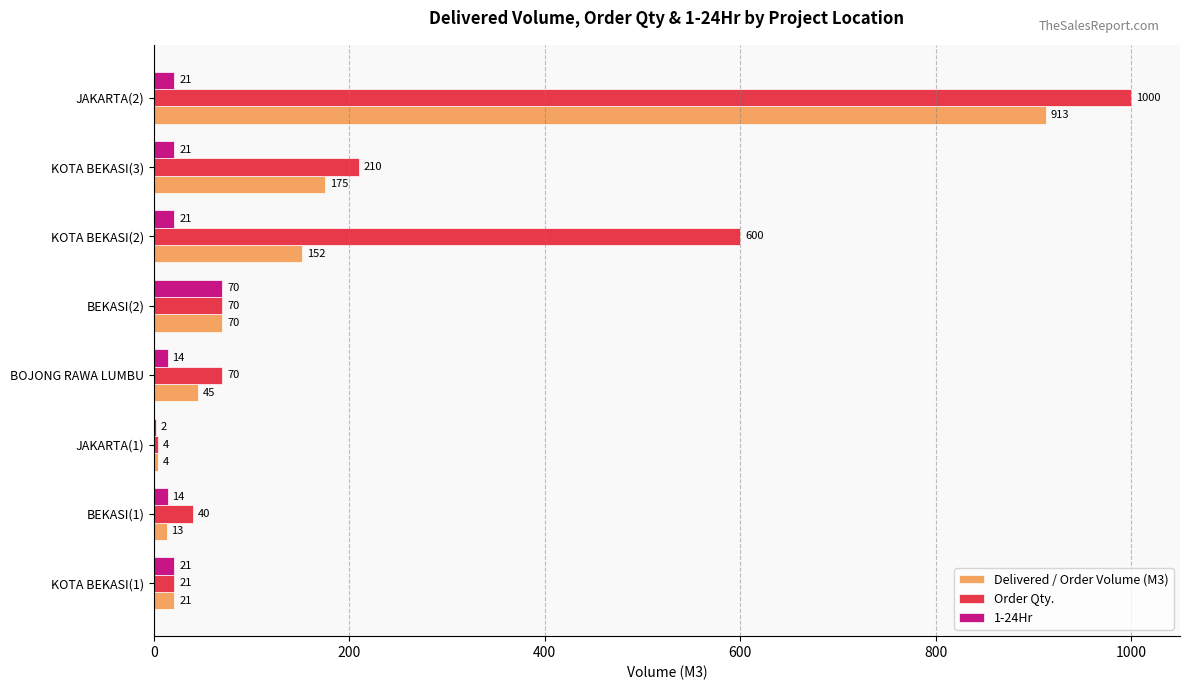

Between JAKARTA(1) and BOJONG RAWA LUMBU, which series saw the biggest shift?

Order Qty.